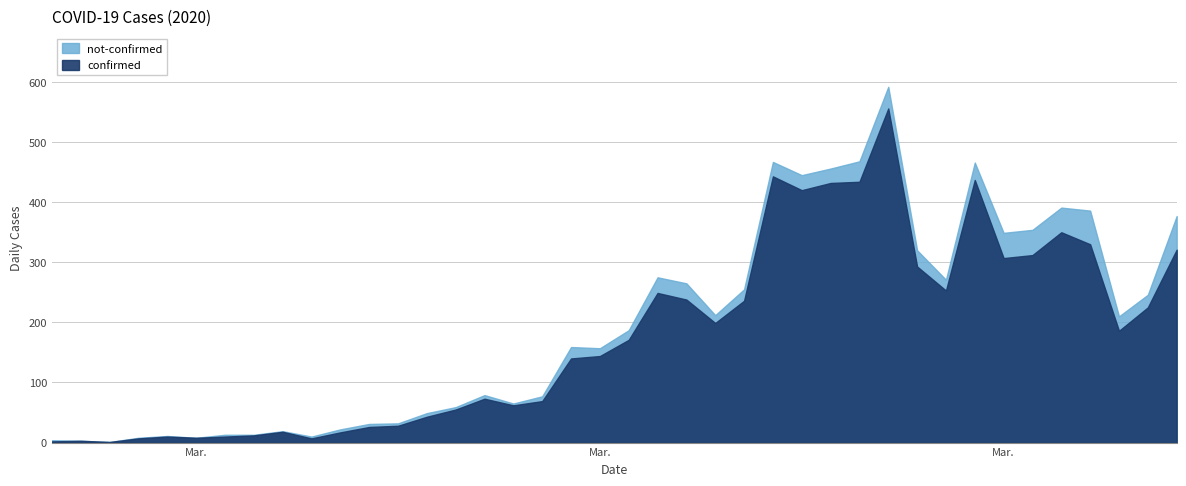

What is the highest value of the not-confirmed series?

56